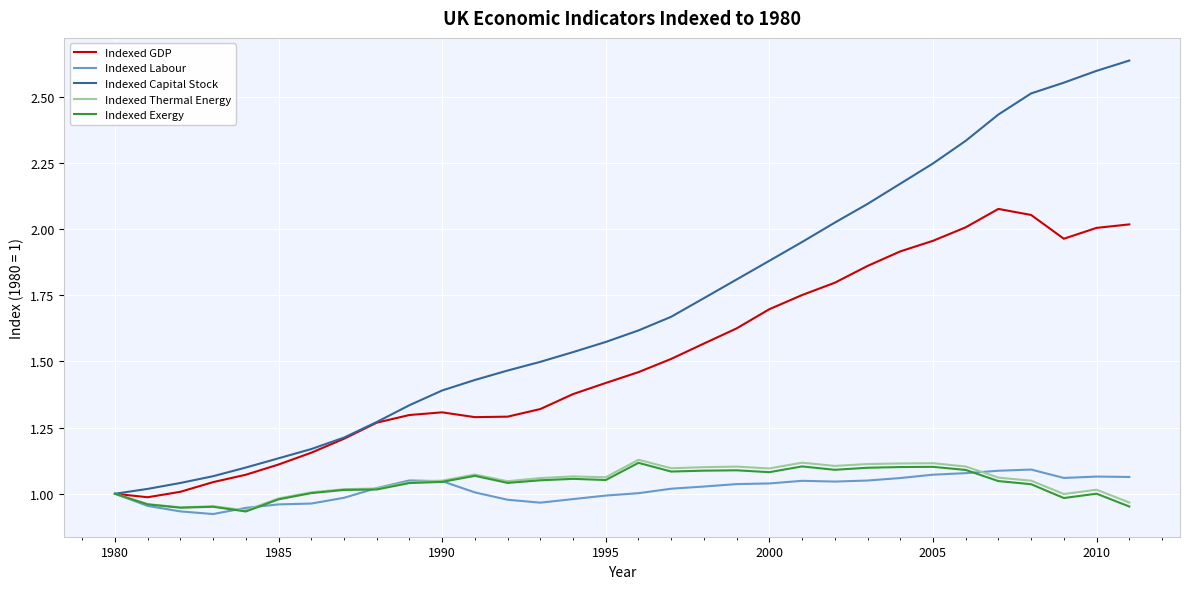

What are all the series names shown in the legend?

Indexed GDP, Indexed Labour, Indexed Capital Stock, Indexed Thermal Energy, Indexed Exergy